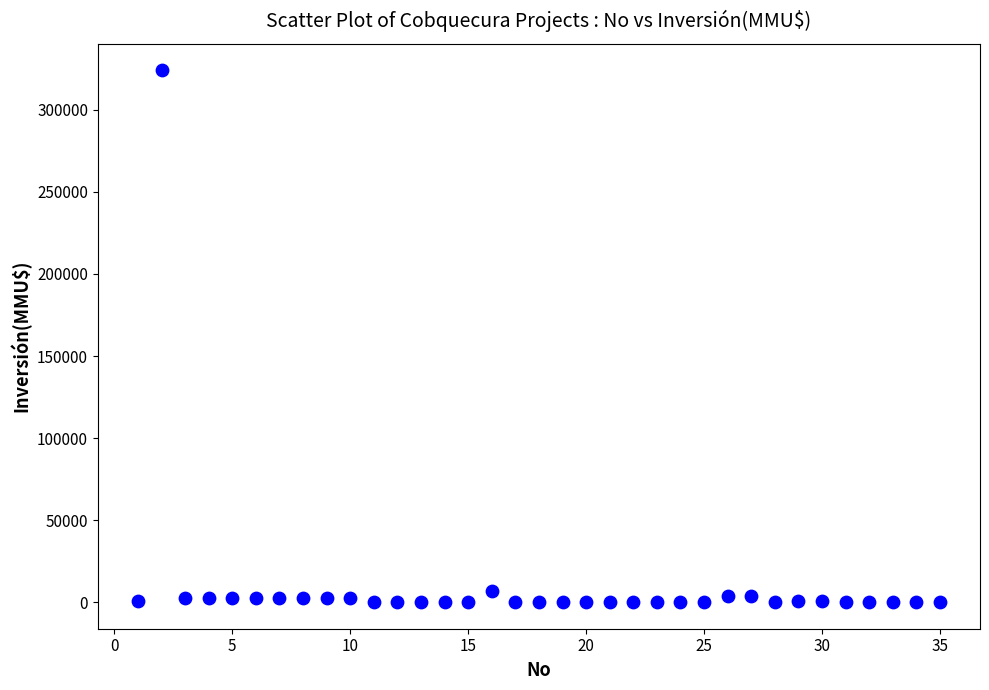

What is the range of X values (max minus min)?

34